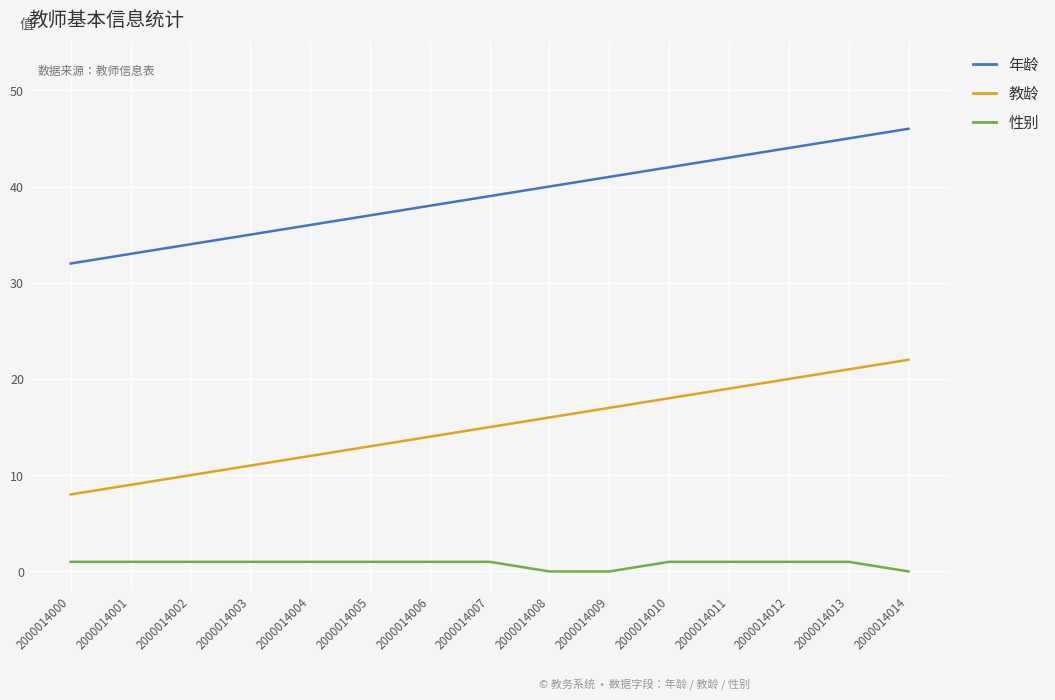

The value of 年龄 at 2000014009 is 61. True or false?

False